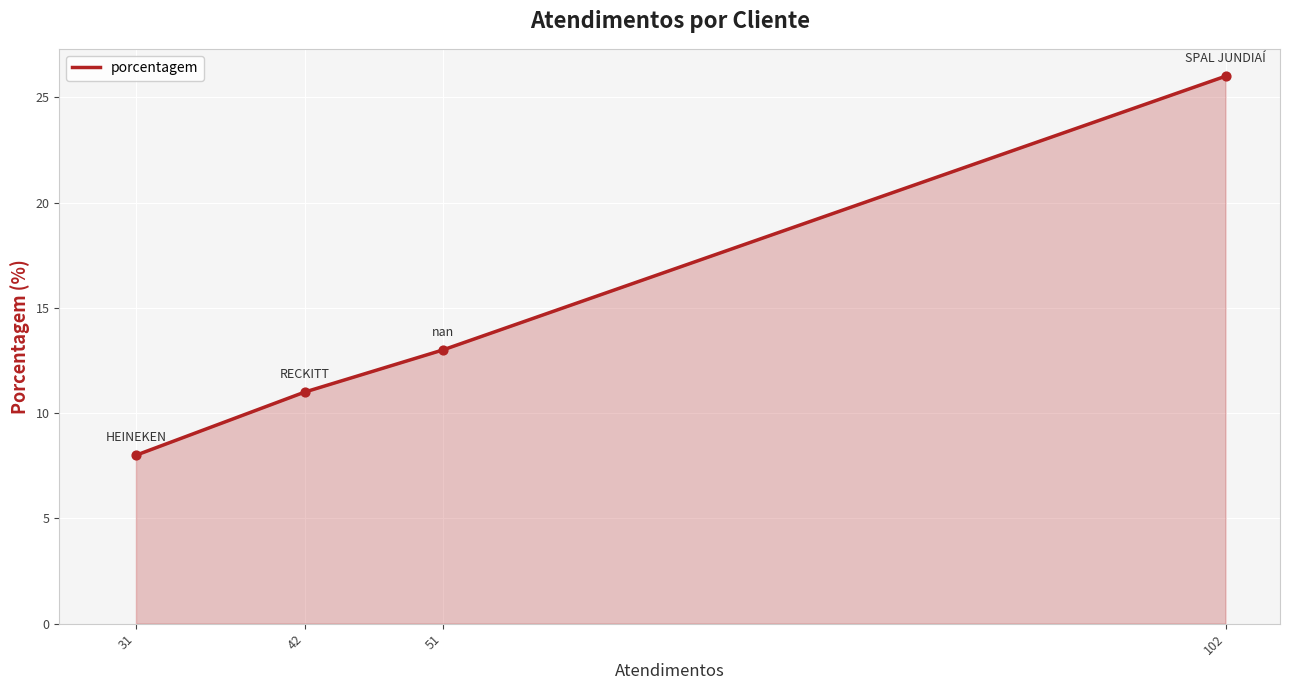

What is the change in value from 42 to 102?

+15